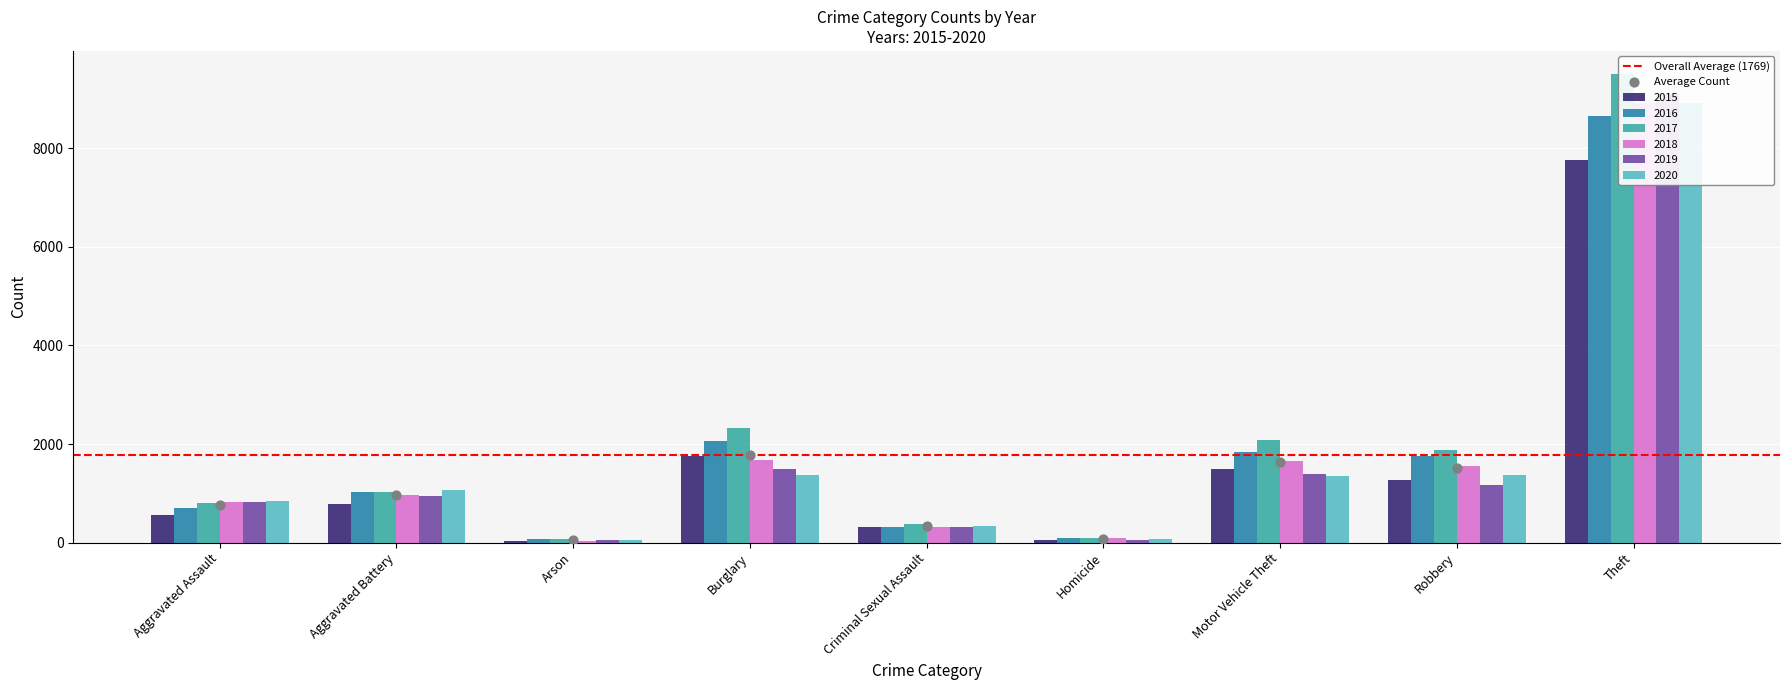

What are all the series names shown in the legend?

2015, 2016, 2017, 2018, 2019, 2020